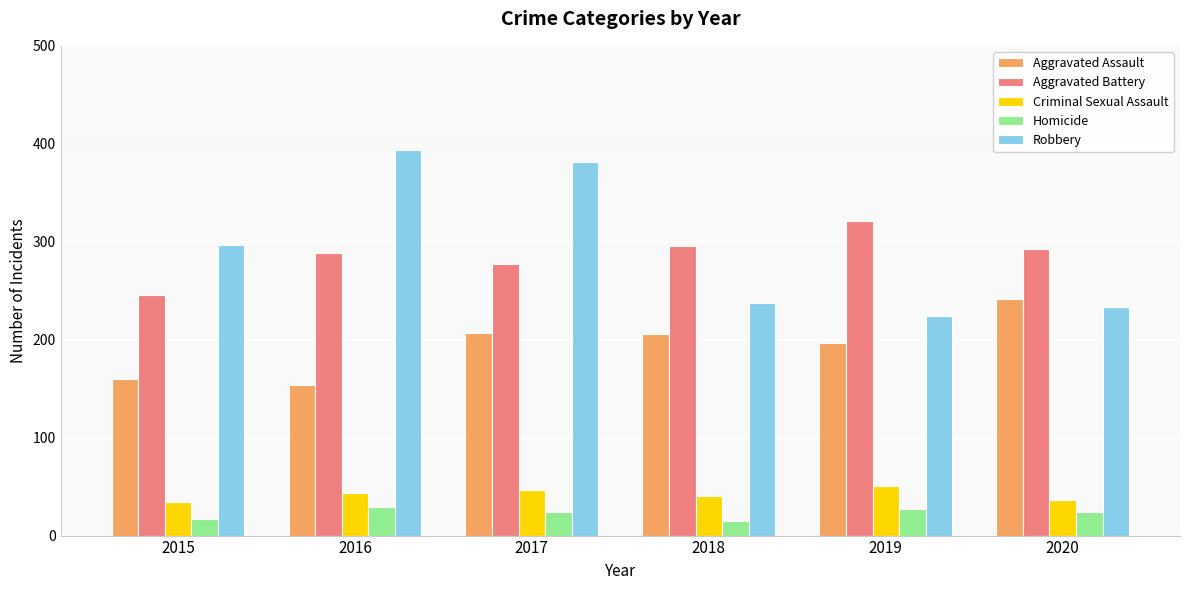

Which category has the highest value in the Aggravated Battery series?

2019